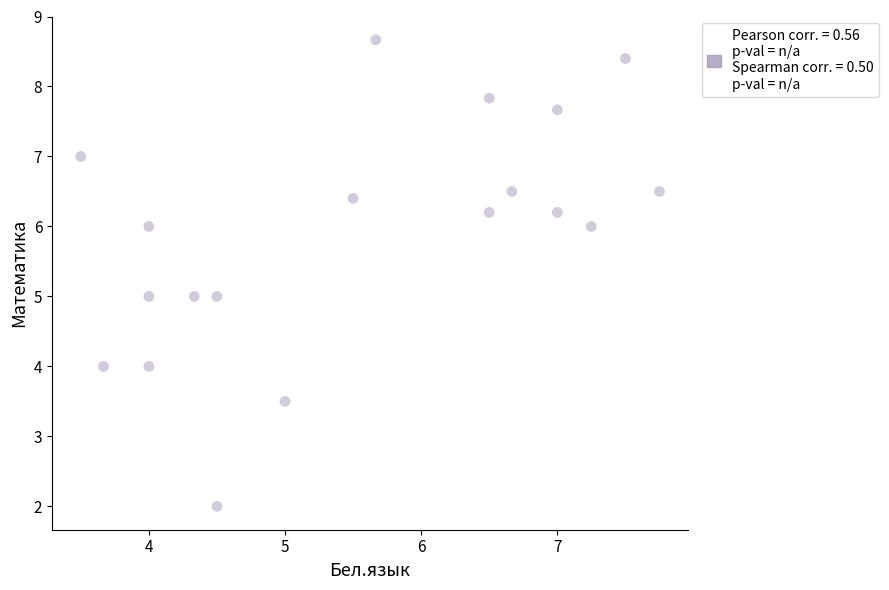

What is the range of Y values (max minus min)?

6.7